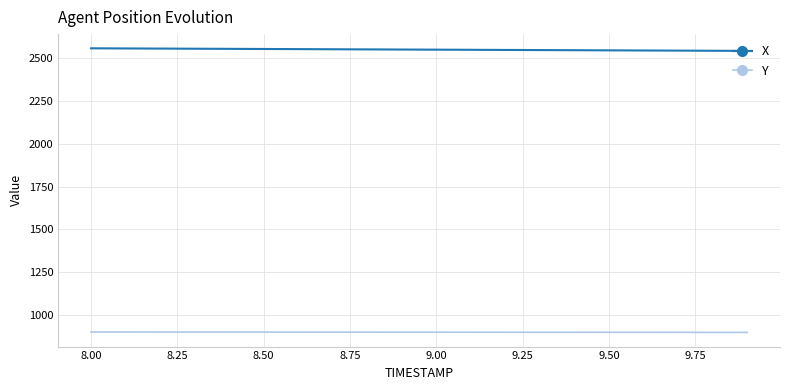

True or false: Y and X cross at least once.

False